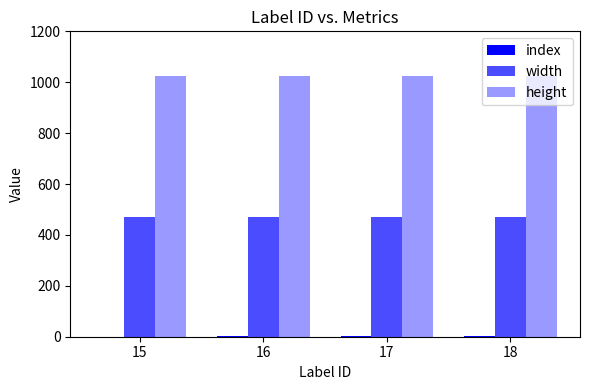

Reading right to left, transcribe all the data shown in this chart.

index: 18=4	17=2	16=1	15=0
width: 18=472	17=472	16=472	15=472
height: 18=1024	17=1024	16=1024	15=1024